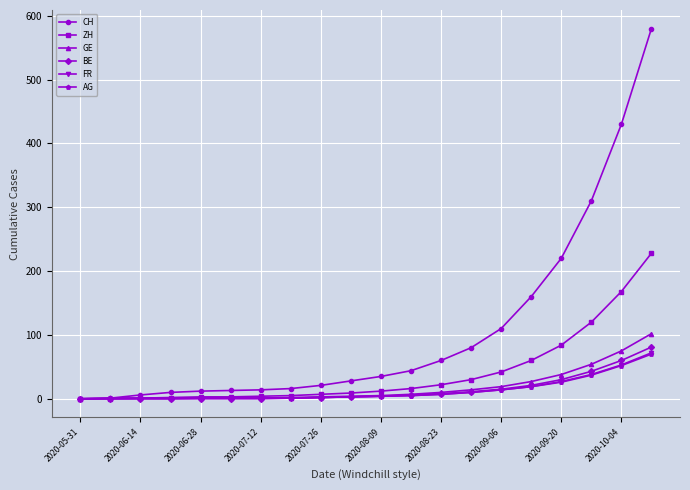

Which series has the widest spread of values?

CH